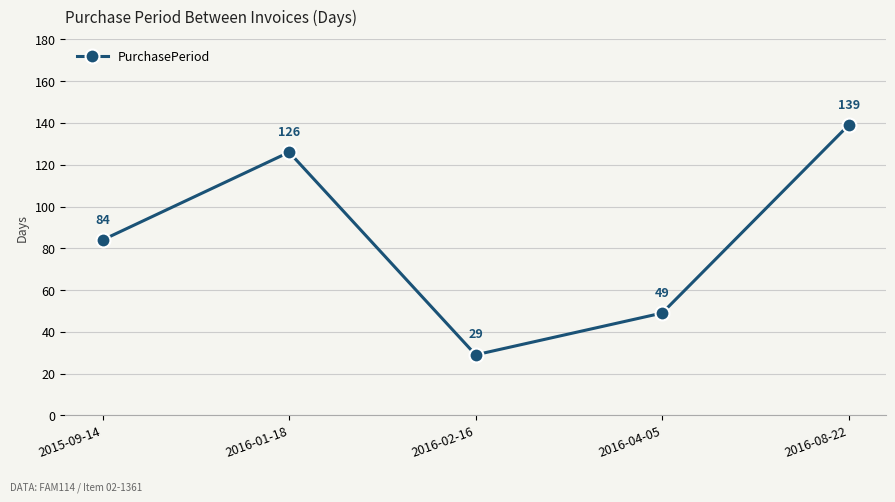

Reading right to left, extract all data points from this chart.

2016-08-22=139	2016-04-05=49	2016-02-16=29	2016-01-18=126	2015-09-14=84